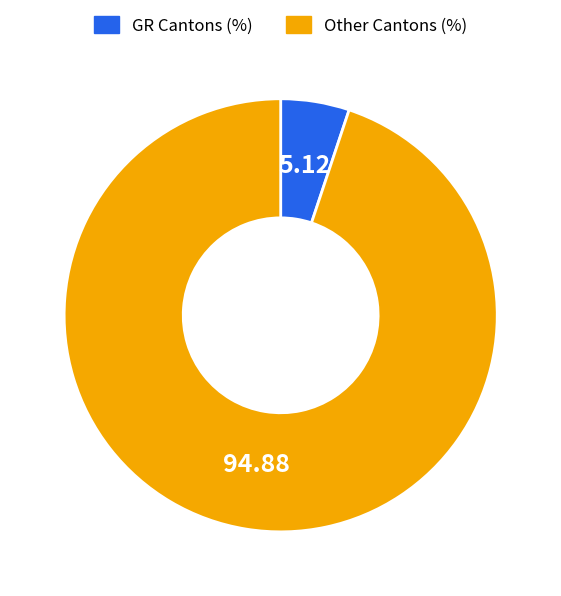

What is the majority slice?

Other Cantons (%)